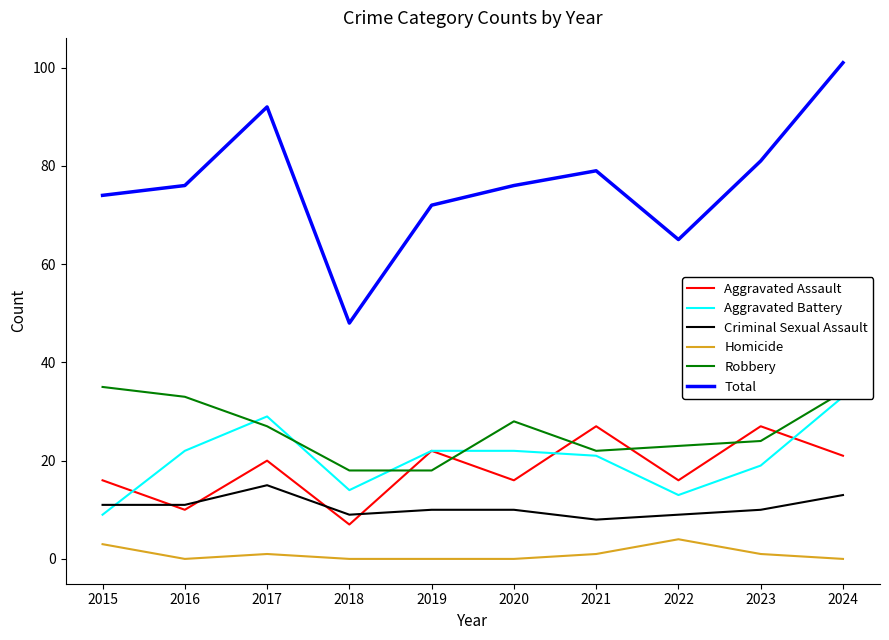

What is the sum of the Aggravated Assault values at 2023 and 2017?

47